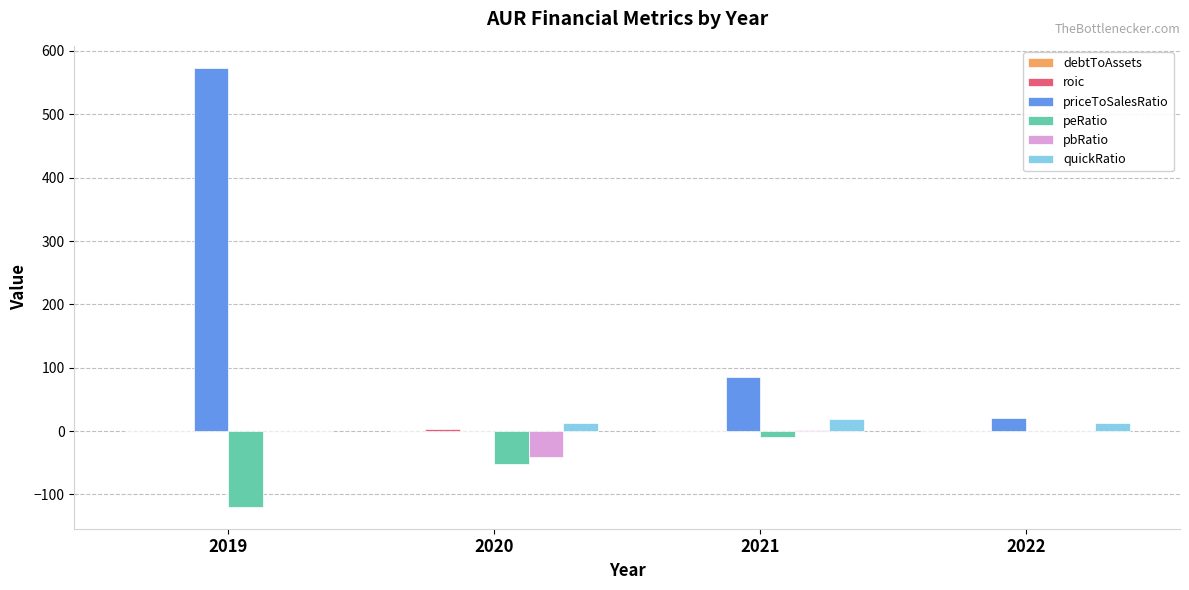

The value of pbRatio at 2020 is -40.6. True or false?

True